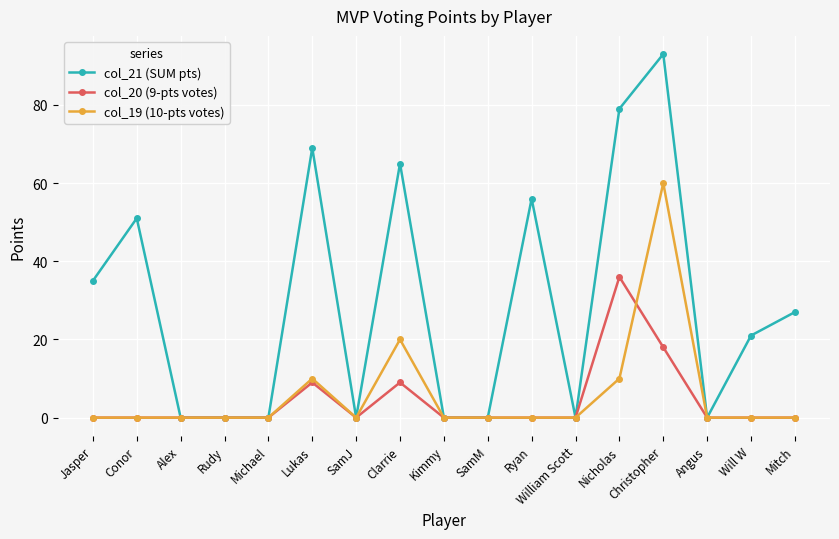

True or false: col_20 (9-pts votes) and col_19 (10-pts votes) intersect in this chart.

True